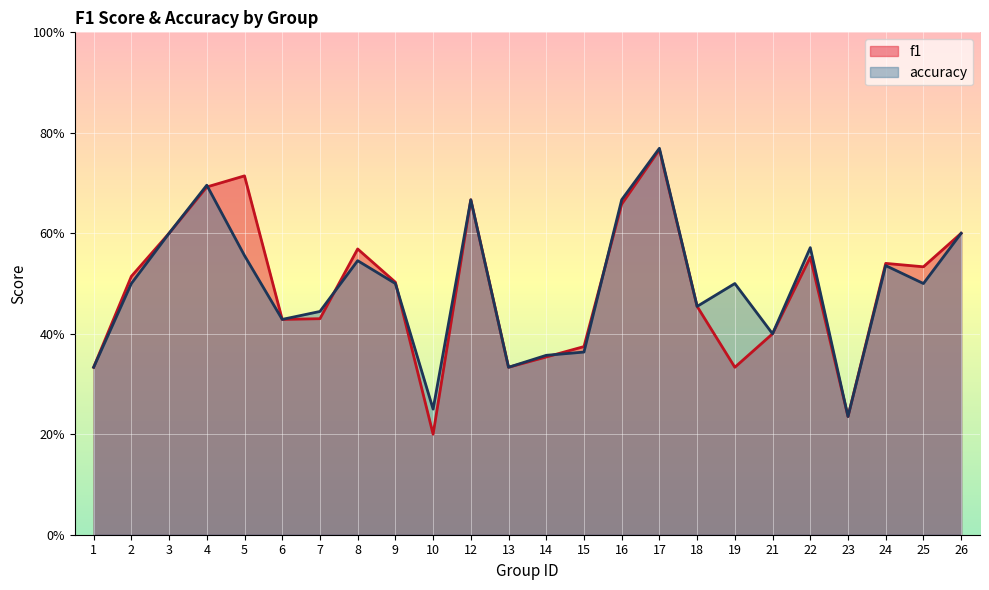

How many interior local peaks does the accuracy series have?

7